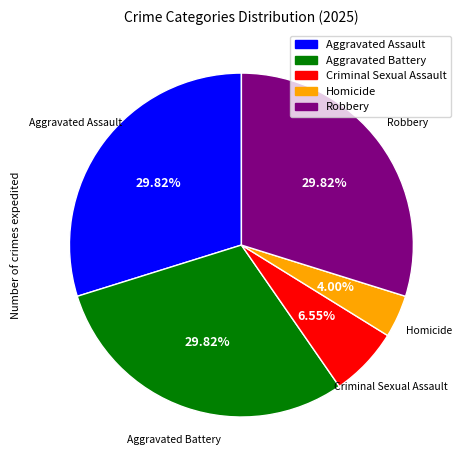

What percentage do Robbery and Criminal Sexual Assault together represent?

36.4%